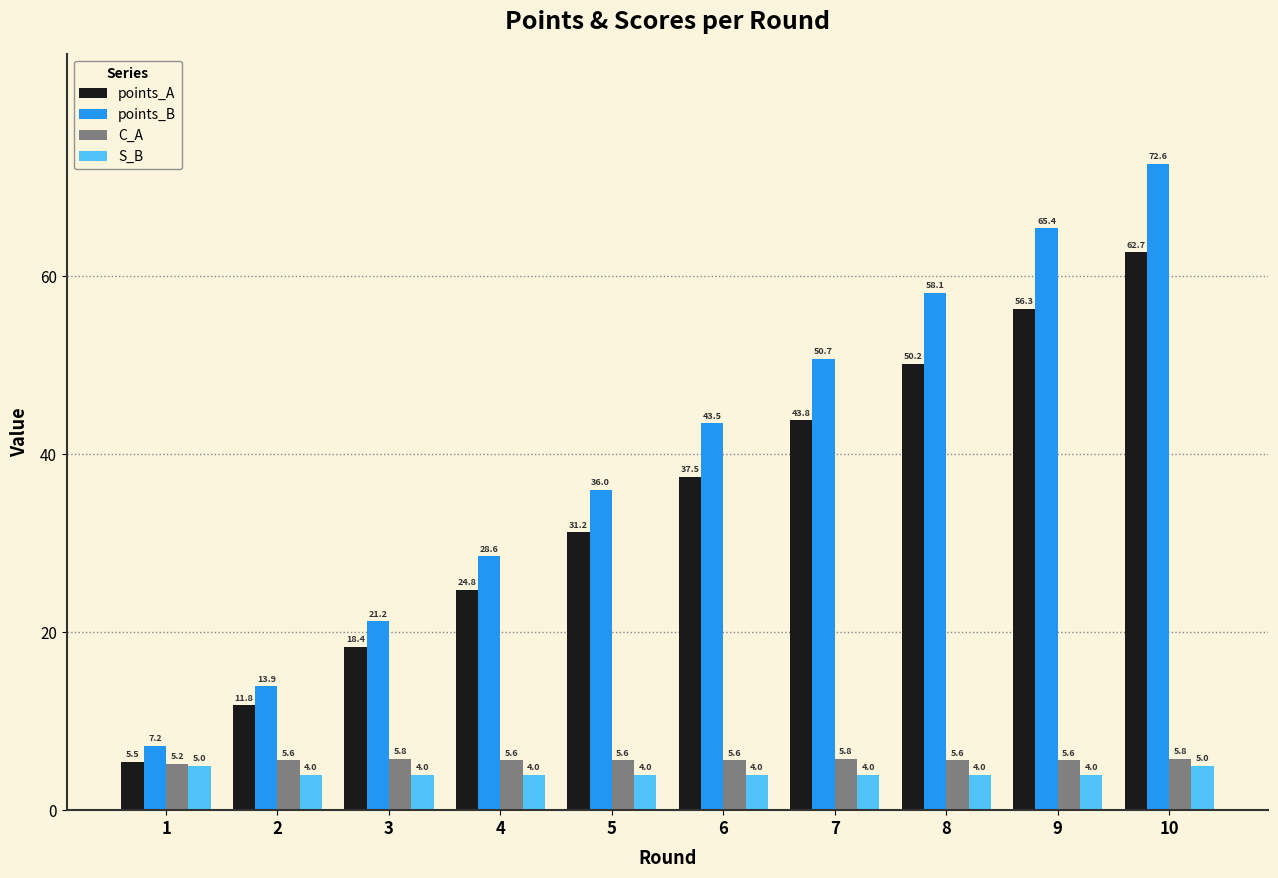

What is the sum of all points_A values?

342.1